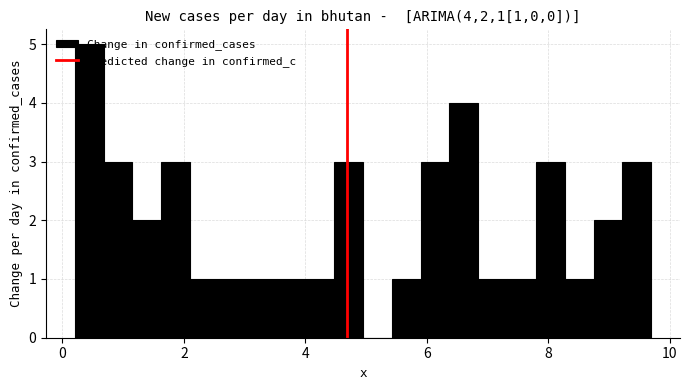

Around what value on the x-axis is the tallest bar? Give the approximate position of its centre, as read against the axis.

0.4